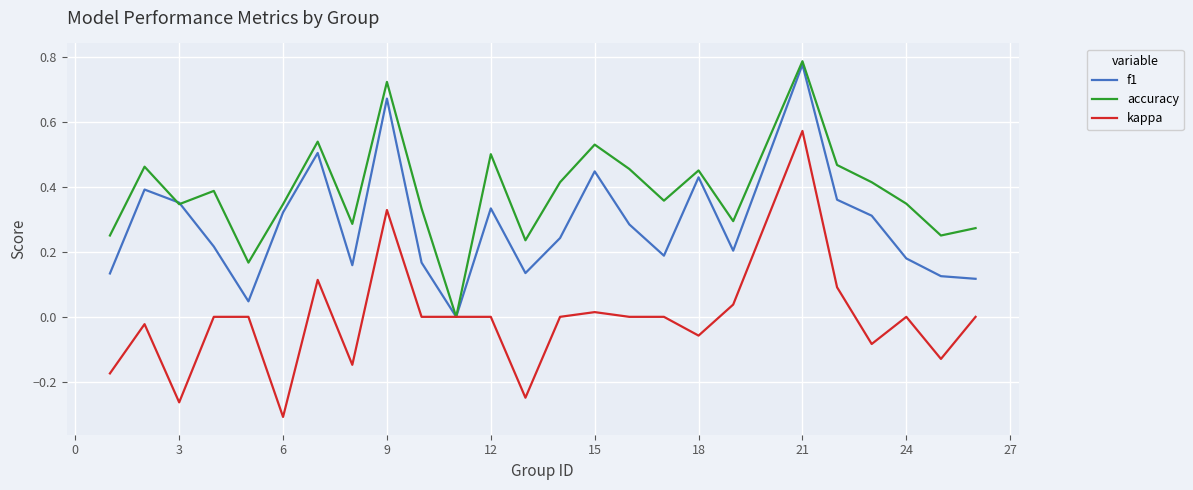

How many lines are shown in the chart?

3